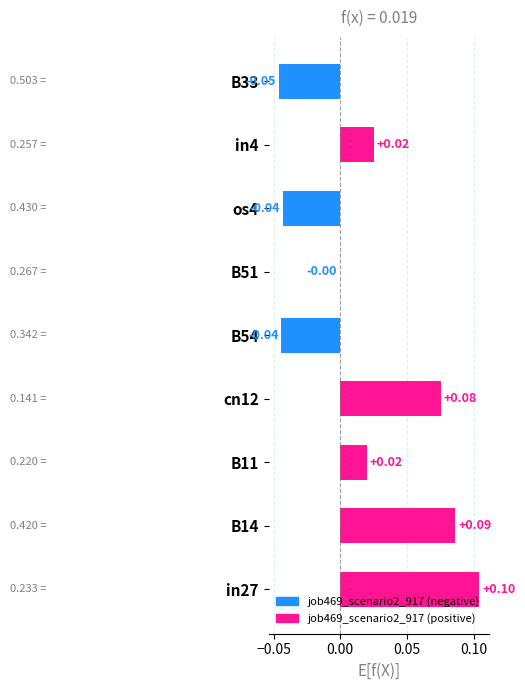

Between in4 and in27, which is larger?

in27